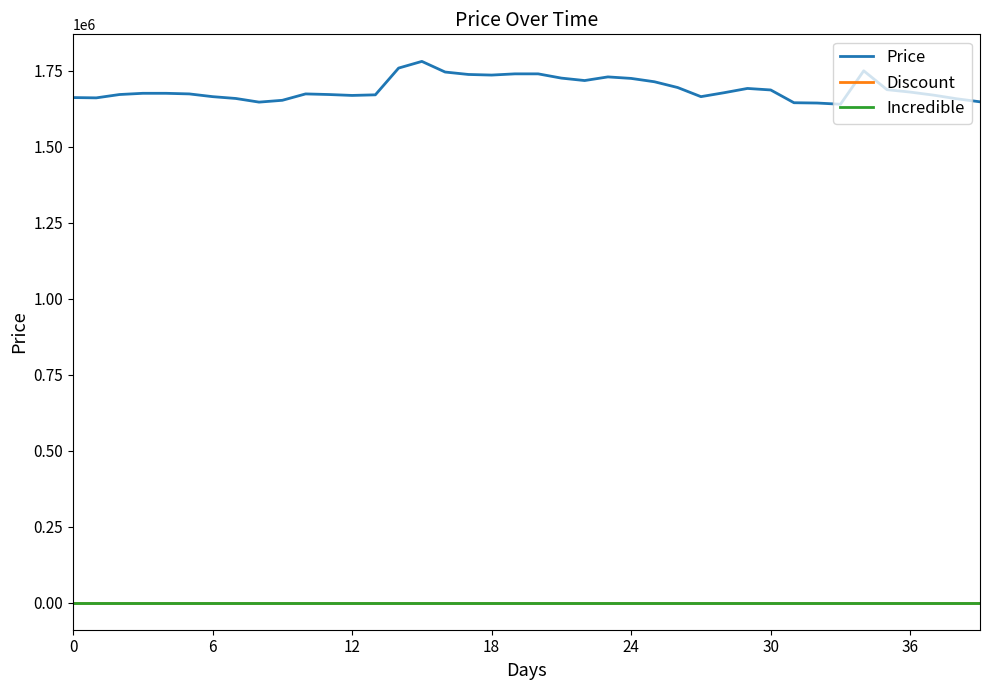

Does the chart display data point markers on the line(s)?

No